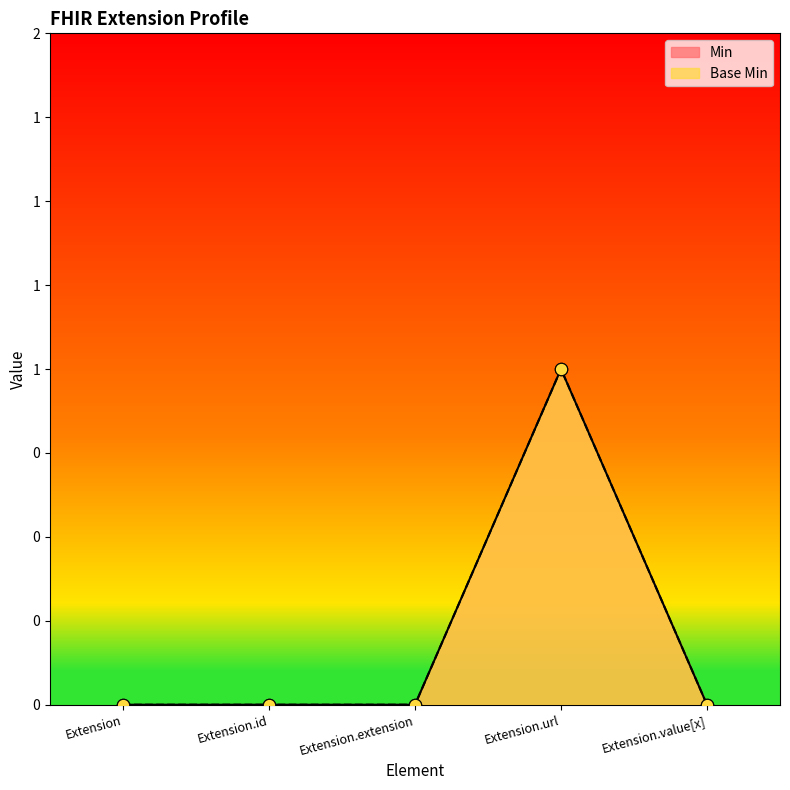

At how many categories does at least one series exceed 0?

1